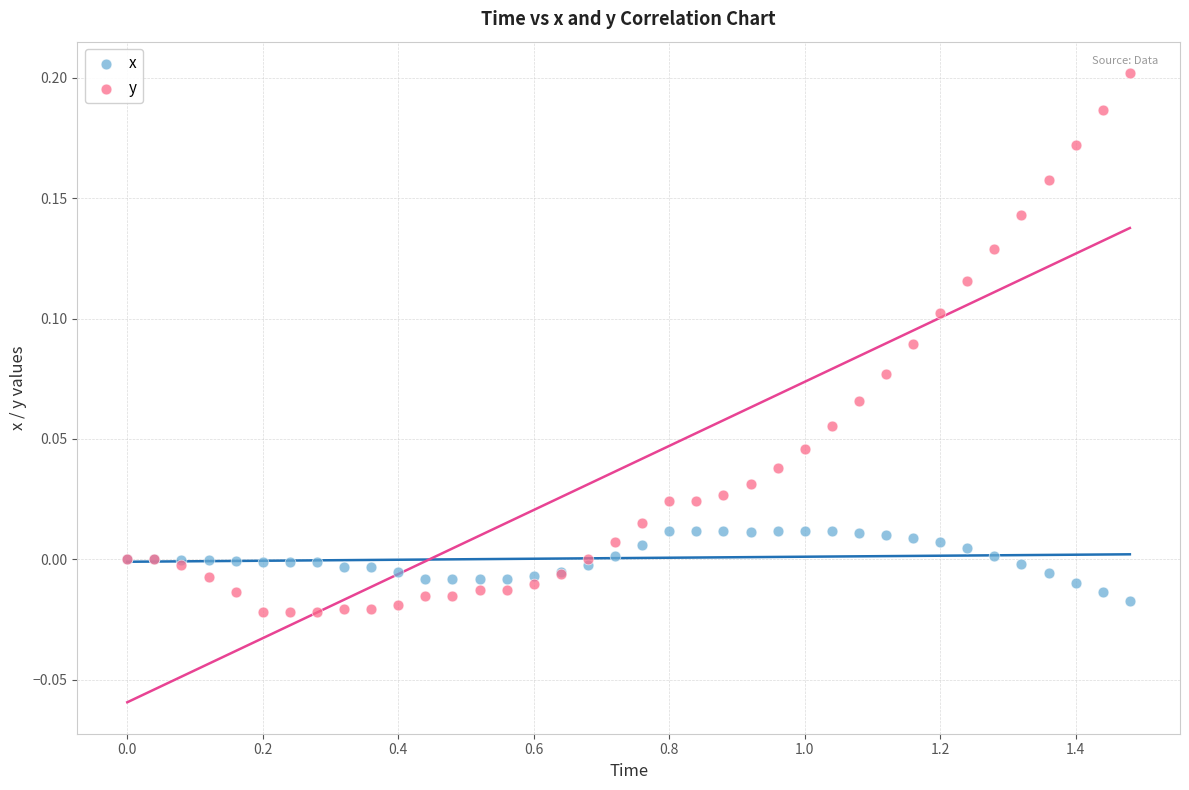

Which series has the widest spread of Y values?

y